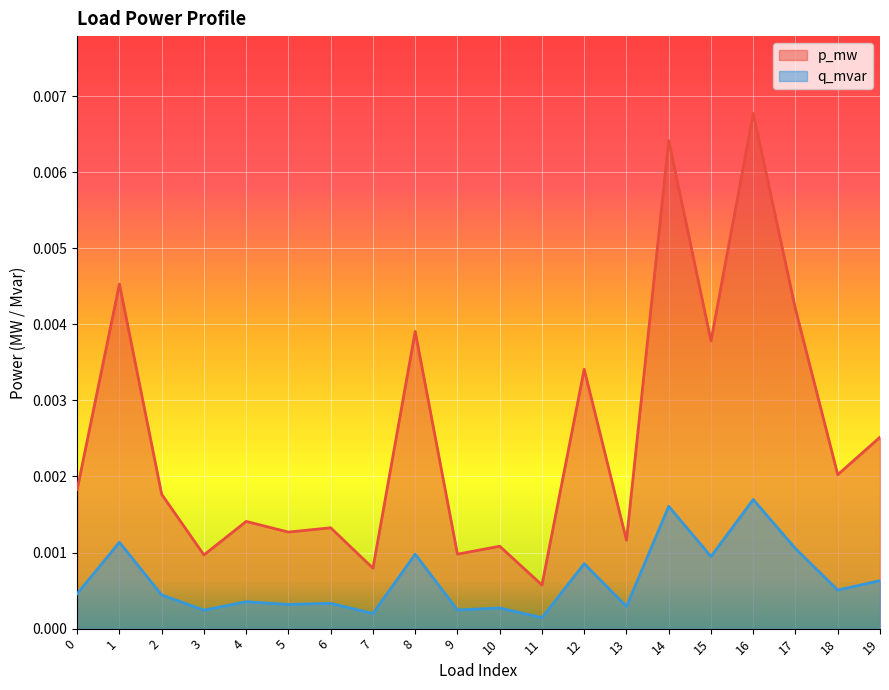

Is it true that q_mvar equals 0.0 at 12?

False